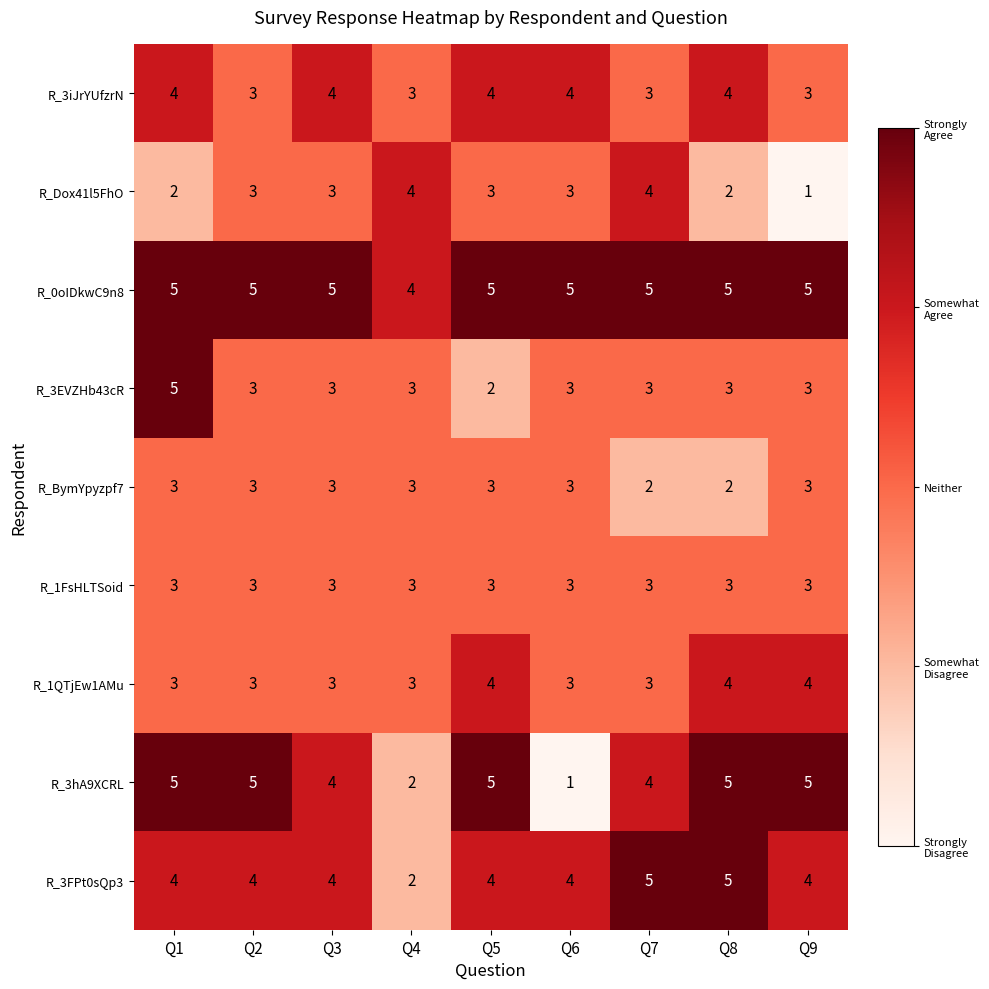

The R_1FsHLTSoid series shows 3 at Q5. True or false?

True